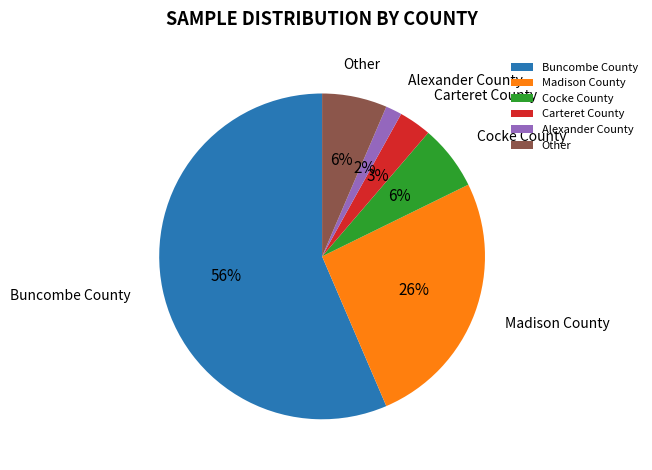

What percentage is the Madison County slice, to the nearest percent?

26%